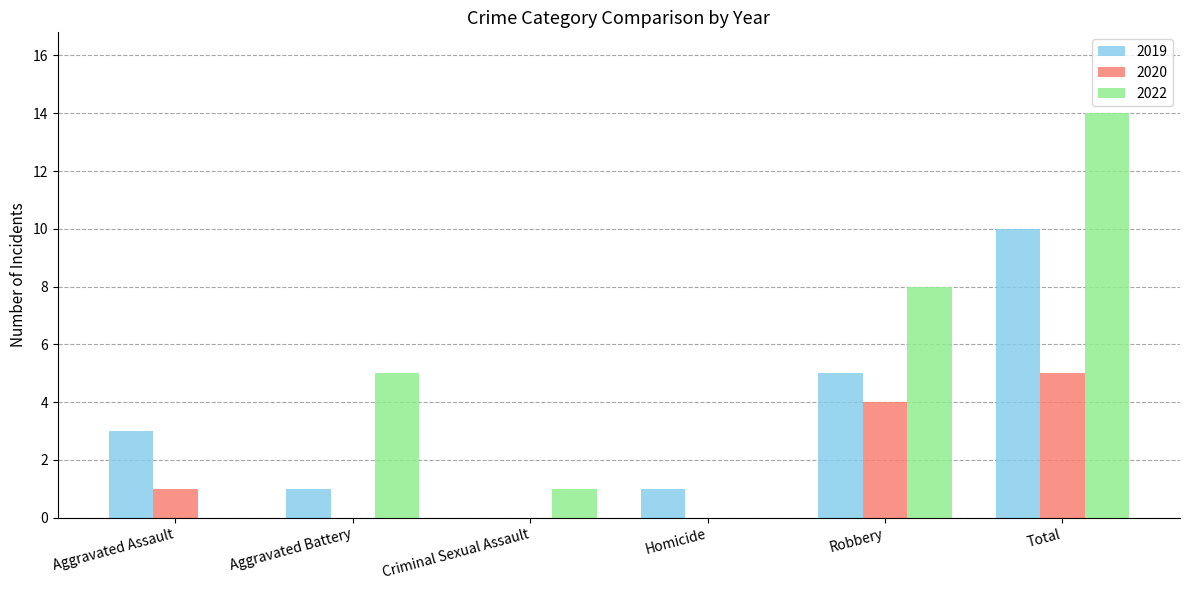

Are the bars horizontal?

No